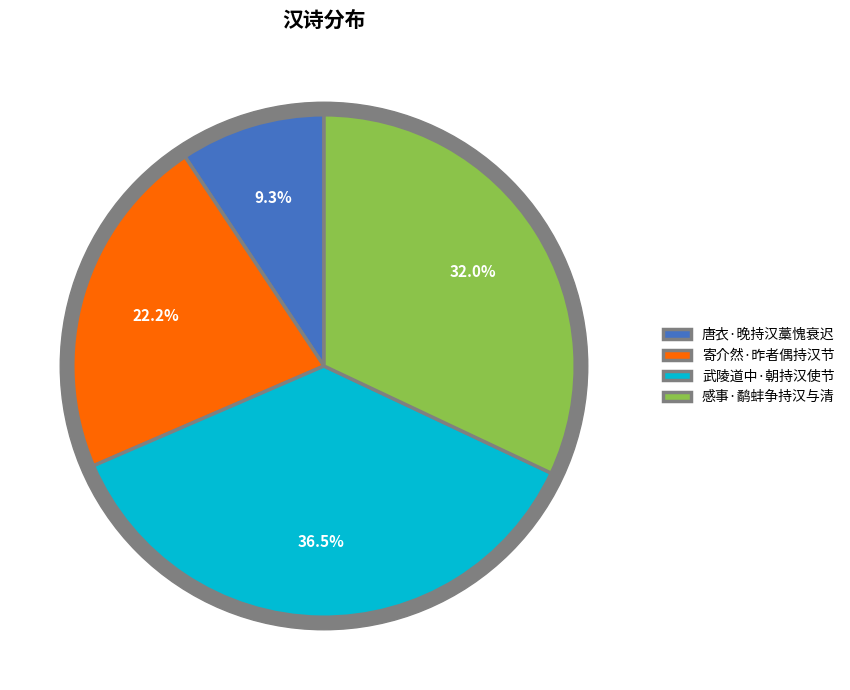

Which category has the biggest portion of the pie?

武陵道中·朝持汉使节